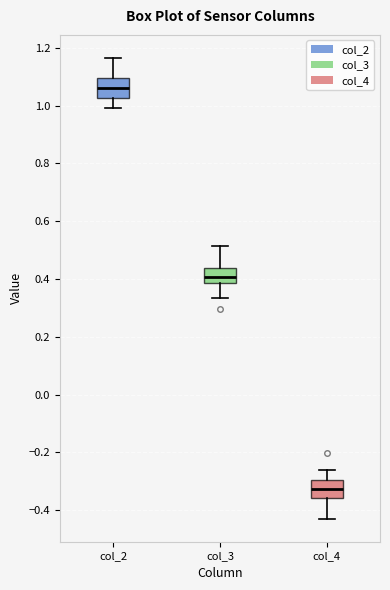

Reading left to right, read every box against the y-axis: the position of its median line, the range the box covers, and the ends of its whiskers. The values are not printed on the chart, so give them approximately, as read against the axis.

col_2: median 1.06, box 1.02 to 1.10, whiskers 1.00 to 1.16
col_3: median 0.40, box 0.38 to 0.44, whiskers 0.34 to 0.52
col_4: median -0.32, box -0.36 to -0.30, whiskers -0.42 to -0.26